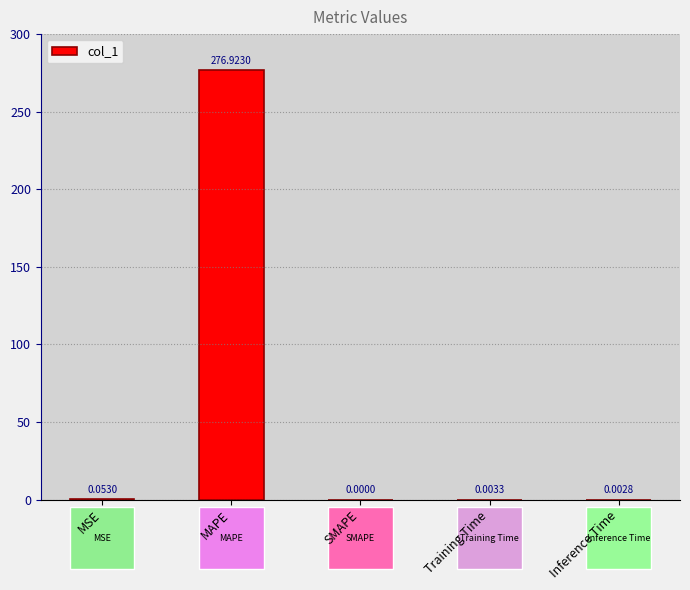

Count the number of values greater than 0.

4